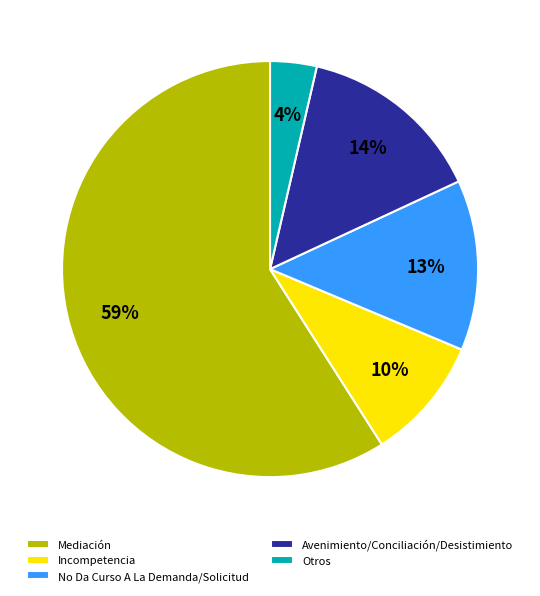

Is it true that Incompetencia is 16% of the pie?

False